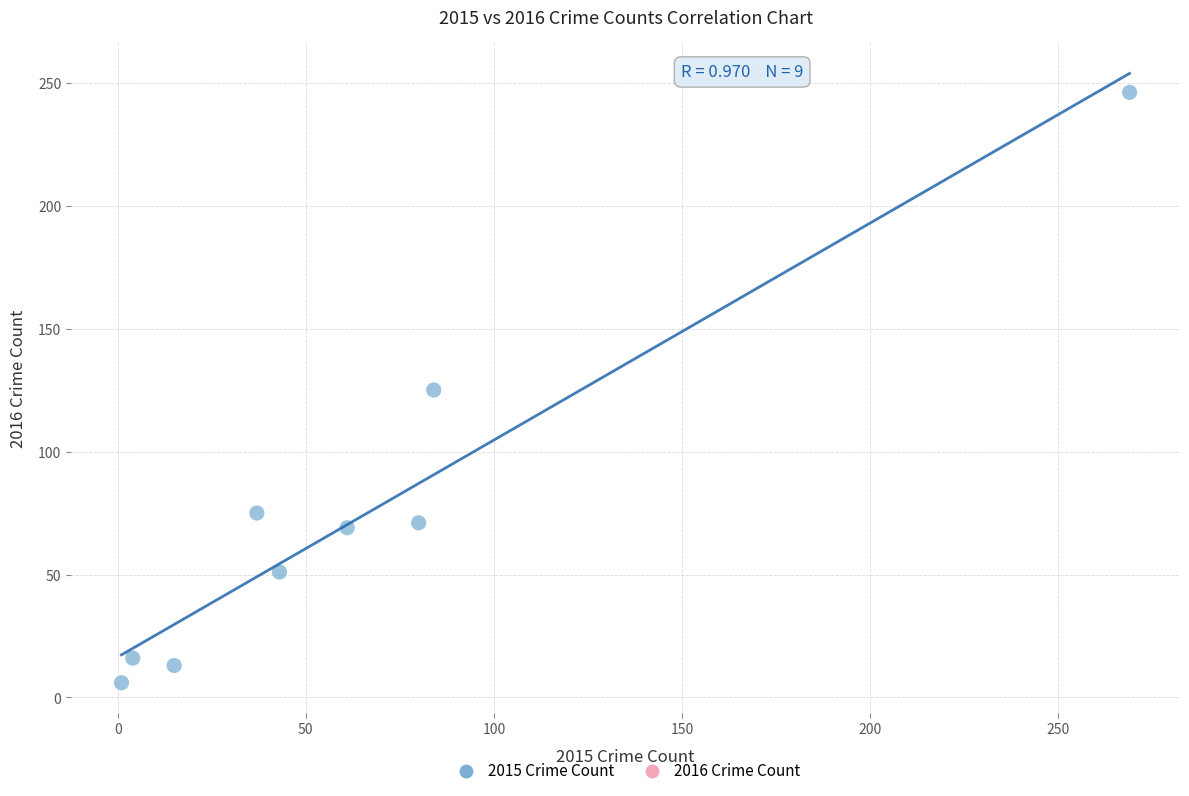

What is the average Y value?

75